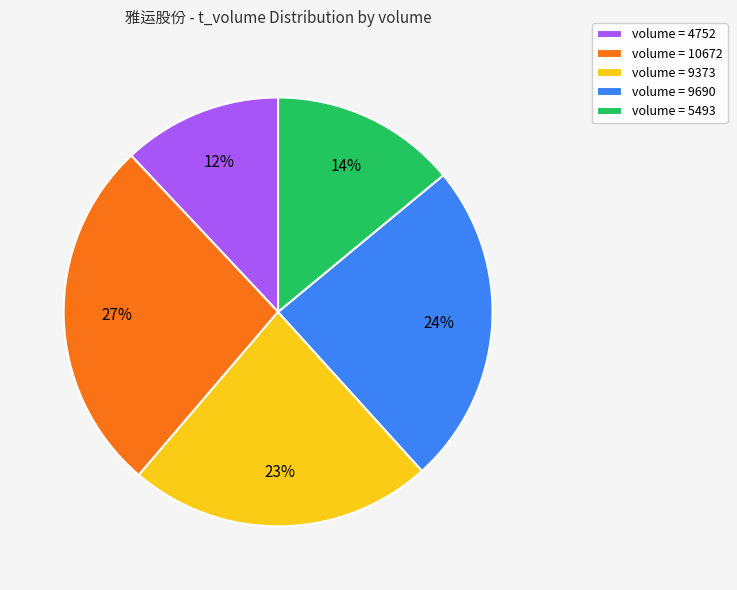

To the nearest percent, what is the average slice percentage?

20%